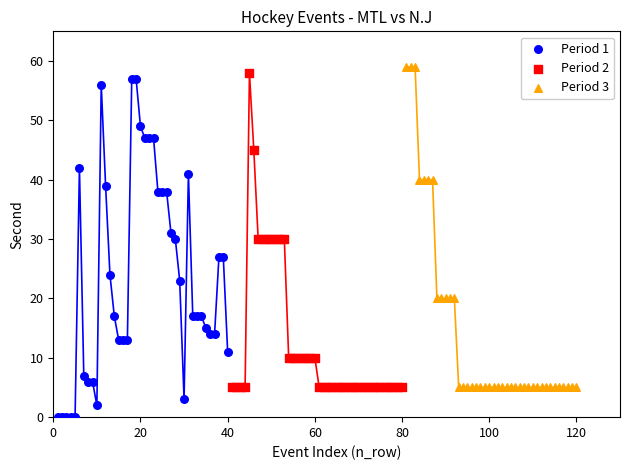

Which series contains the lowest Y value?

Period 1